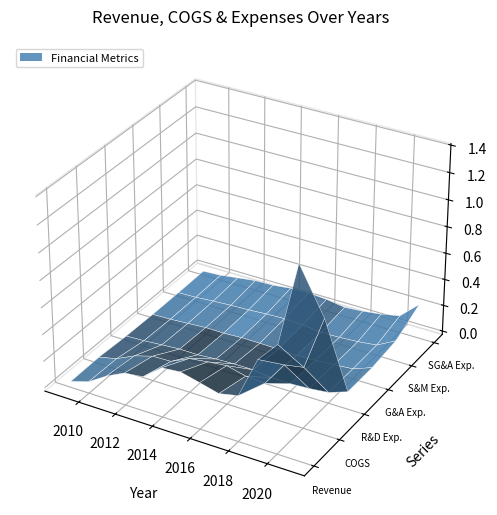

Reading right to left, extract all data points from this chart.

Revenue: 12=1382049000	11=774425000	10=624333000	9=316159000	8=286166000	7=322591000	6=357249000	5=343904000	4=232846000	3=216678000	2=149523000	1=61661000	0=20194000
COGS: 12=827627000	11=428444000	10=403088000	9=221714000	8=230123000	7=264583000	6=249032000	5=230861000	4=165430000	3=161390000	2=120454000	1=55159000	0=23223000
R&D Exp.: 12=105526000	11=55921000	10=40381000	9=32587000	8=33157000	7=50703000	6=50819000	5=45386000	4=34524000	3=35601000	2=25099000	1=14296000	0=8411000
G&A Exp.: 12=104090000	11=50694000	10=38808000	9=29086000	8=22221000	7=27418000	6=30830000	5=31083000	4=23970000	3=24875000	2=15228000	1=6365000	0=2603000
S&M Exp.: 12=128974000	11=52927000	10=36728000	9=27047000	8=23126000	7=38810000	6=45877000	5=41003000	4=31080000	3=25973000	2=17454000	1=6558000	0=2651000
SG&A Exp.: 12=233064000	11=103621000	10=75536000	9=56133000	8=45347000	7=66228000	6=76707000	5=72086000	4=55050000	3=50848000	2=32682000	1=12923000	0=5254000